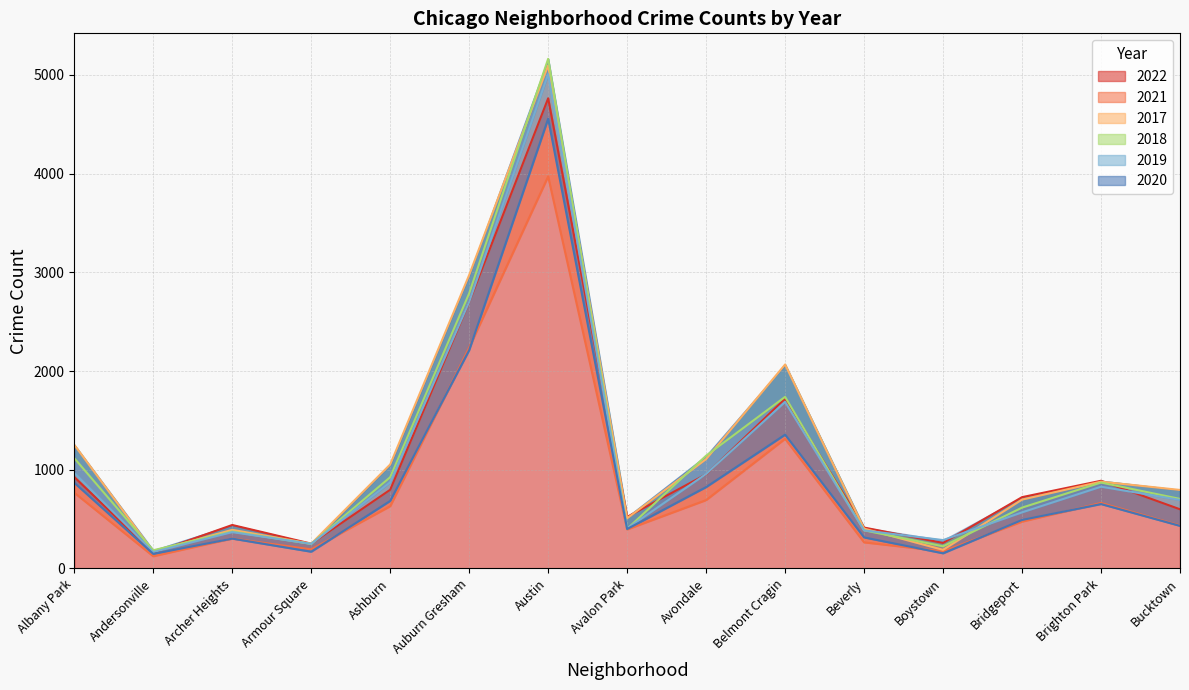

What is the value of the 2017 point at the 13th from the left?

697